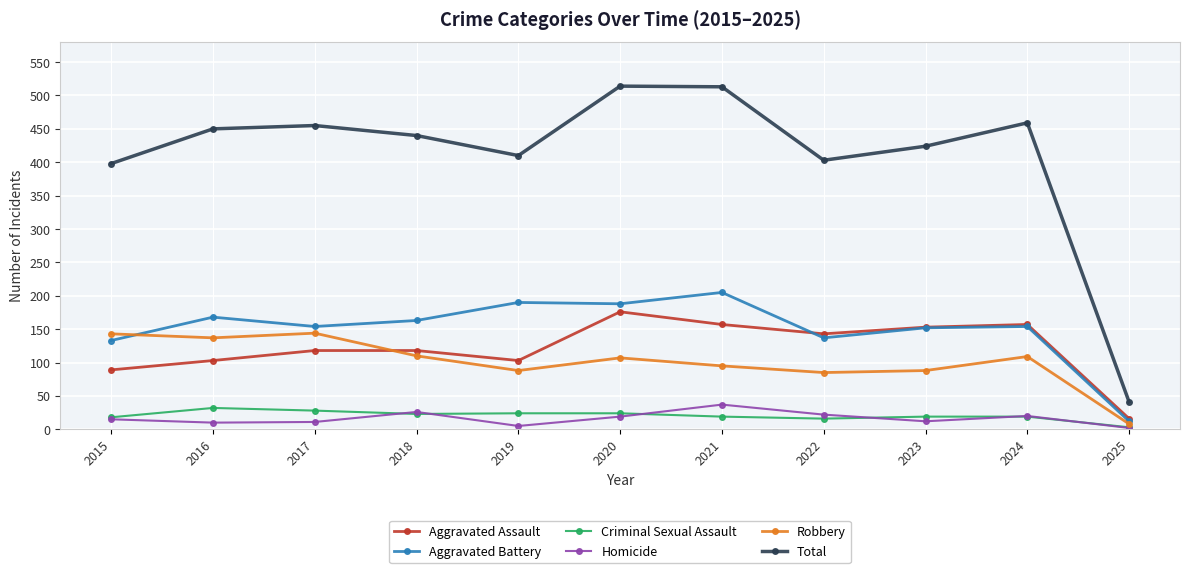

Rank the series by their maximum value, from highest to lowest.

Total, Aggravated Battery, Aggravated Assault, Robbery, Homicide, Criminal Sexual Assault